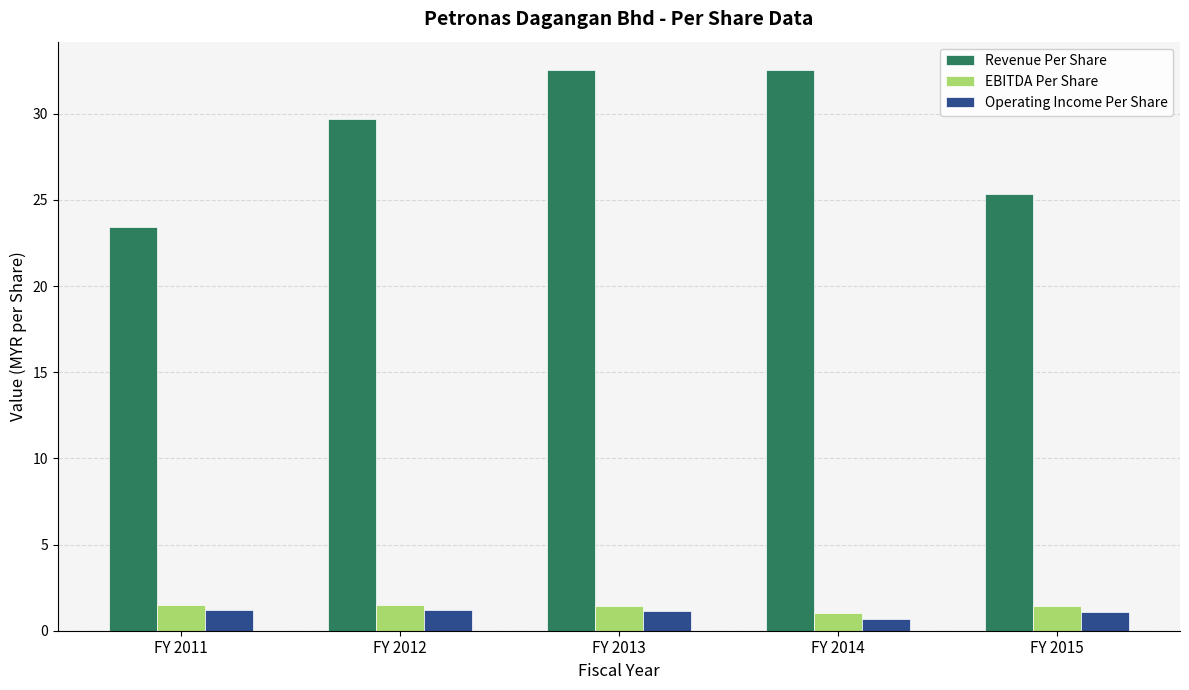

What are all the series names shown in the legend?

Revenue Per Share, EBITDA Per Share, Operating Income Per Share